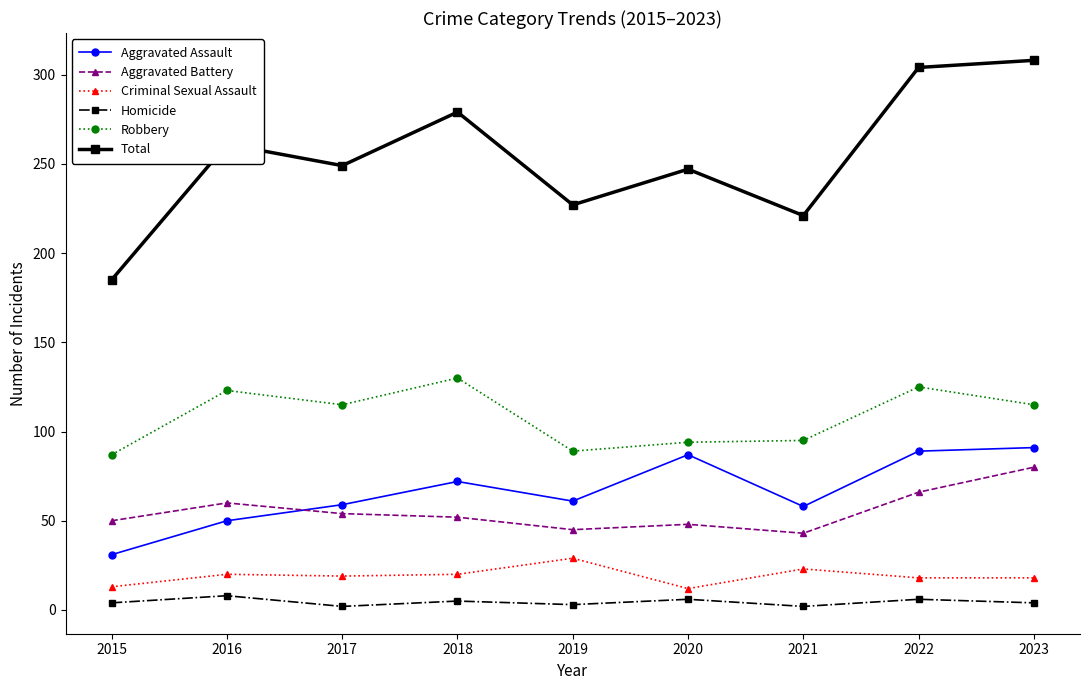

What is the greatest value displayed?

308